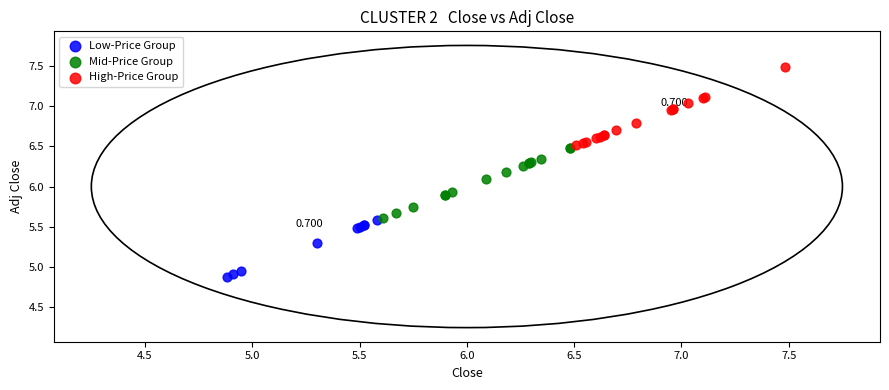

Which series contains the lowest Y value?

Low-Price Group